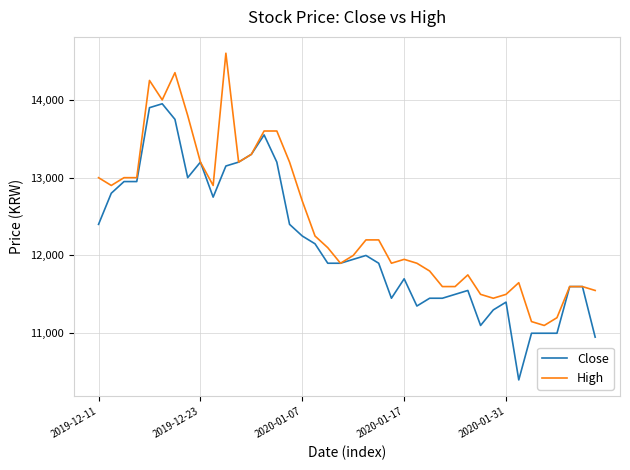

Rank the series by their average value, from lowest to highest.

Close, High